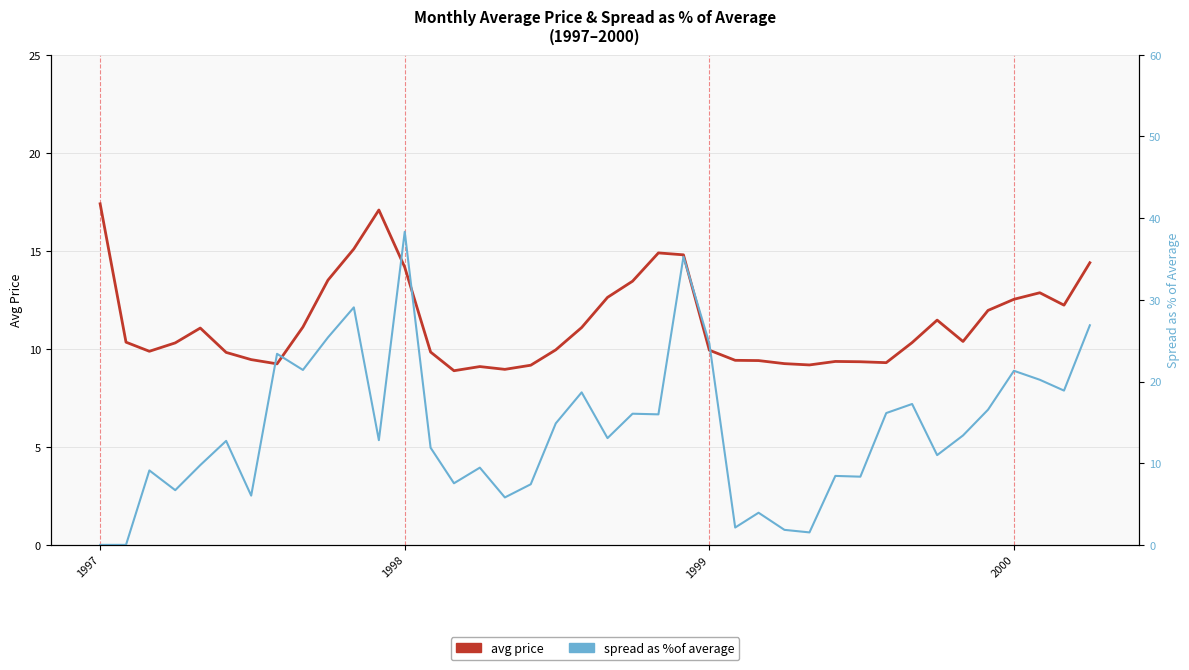

Is the value of spread as %of average at 34 greater than the value of avg price at 18?

Yes